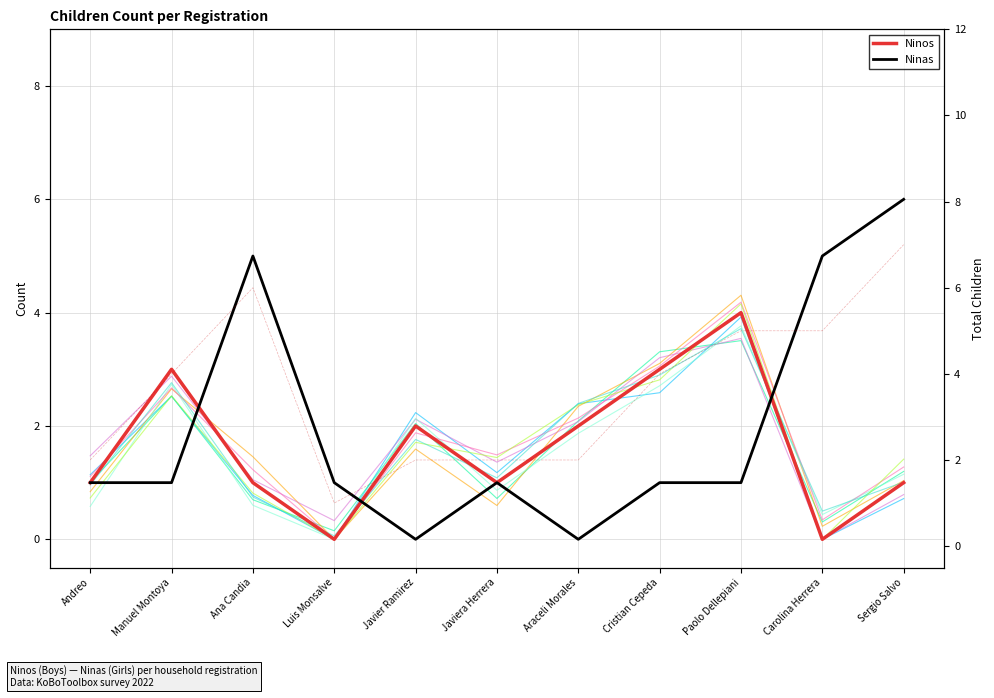

Which series has the largest total across all categories?

Total